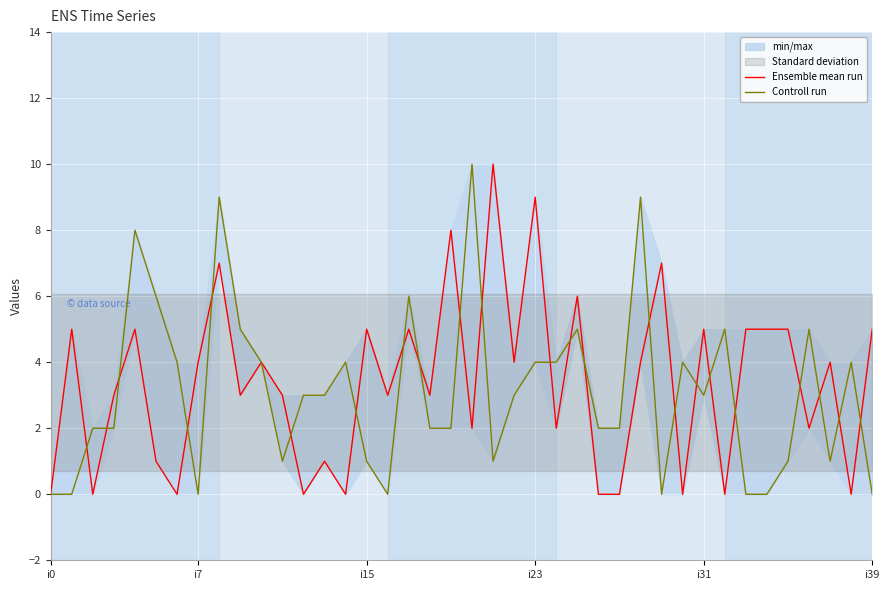

Is it true that Controll run equals 0 at 26?

False